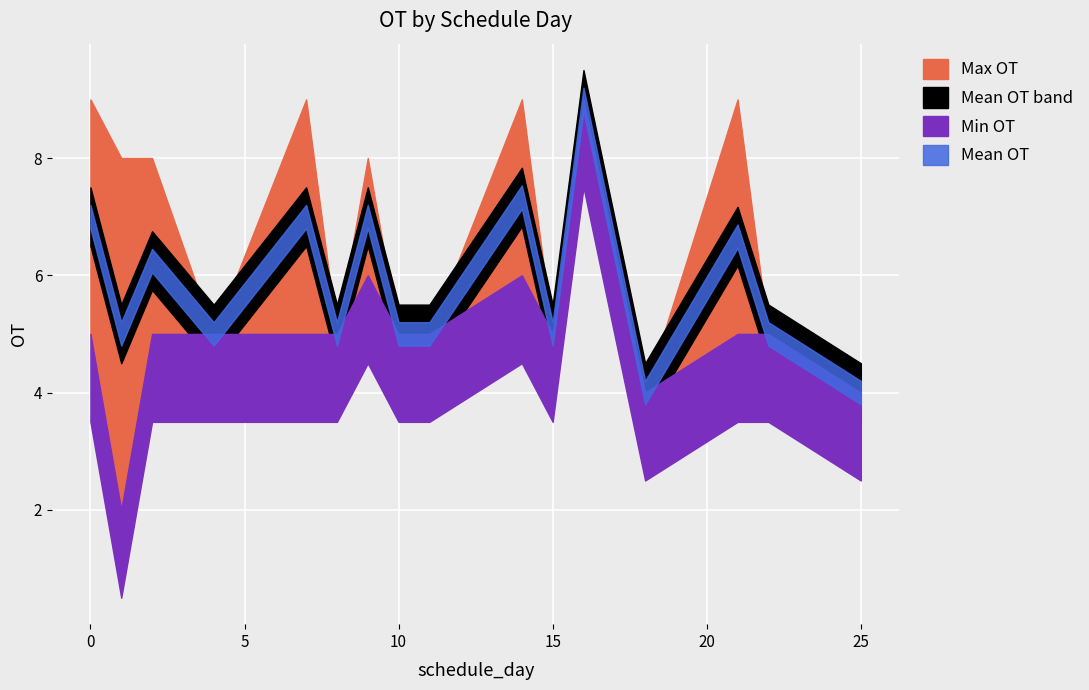

True or false: Max OT has more than 0 points higher than both neighbors.

True